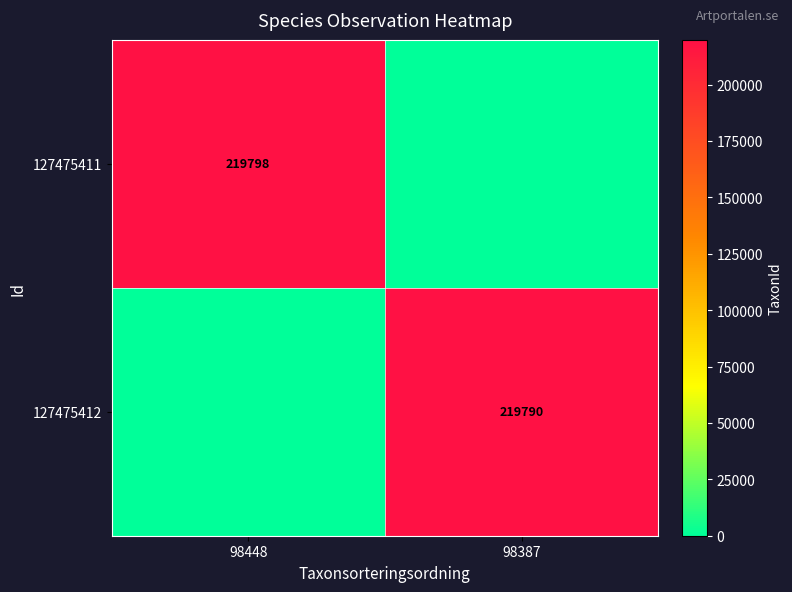

The value of 127475411 at 98448 is 129990. True or false?

False